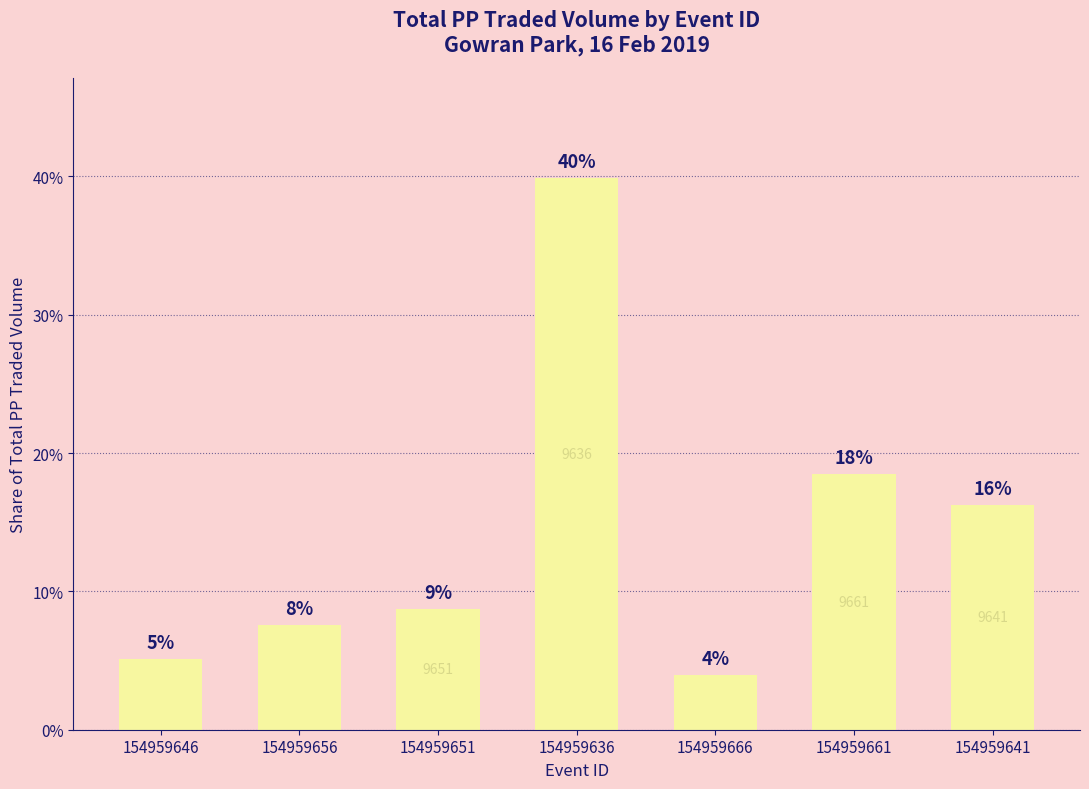

List the labels in order of value, smallest first.

154959666, 154959646, 154959656, 154959651, 154959641, 154959661, 154959636